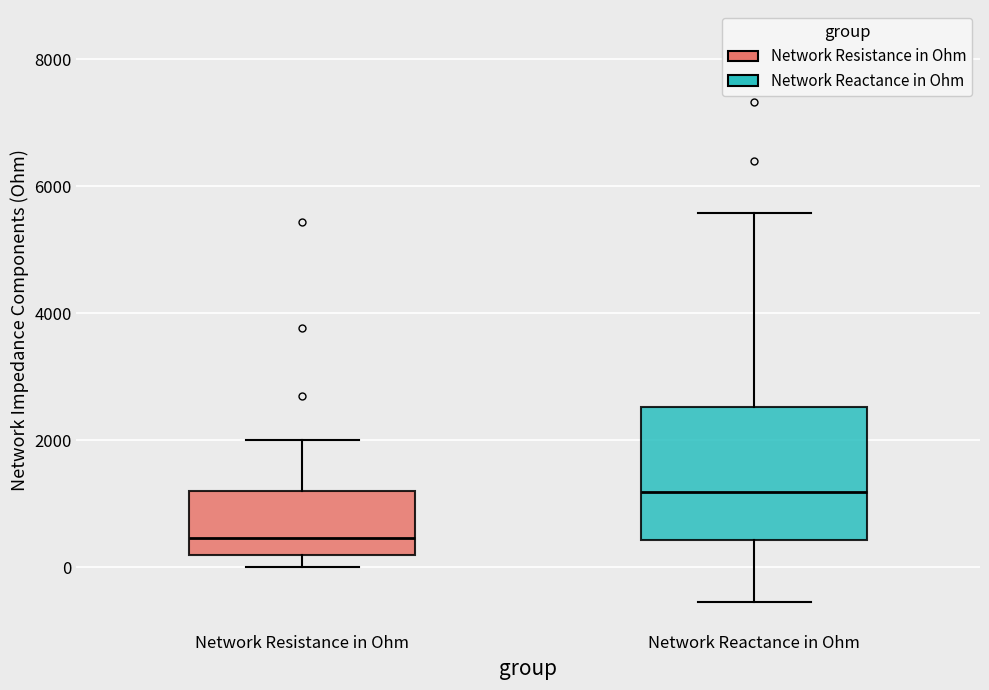

Reading left to right, transcribe this box plot: for each box, give where its median line is, the range the box spans, and where its two whiskers end, as read against the y-axis. The values are not printed on the chart, so give them approximately, as read against the axis.

Network Resistance in Ohm: median 400, box 200 to 1200, whiskers 0 to 2000
Network Reactance in Ohm: median 1200, box 400 to 2600, whiskers -600 to 5600